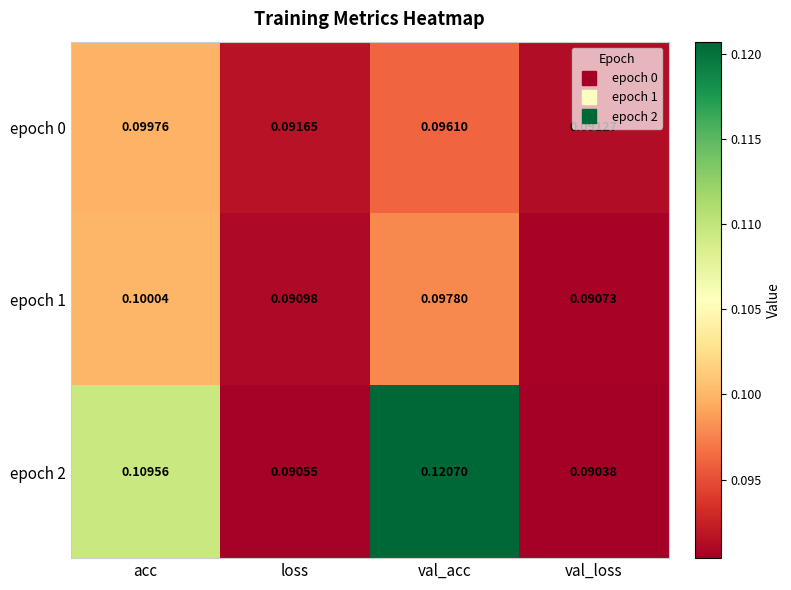

Which series changed the most between acc and loss?

epoch 2